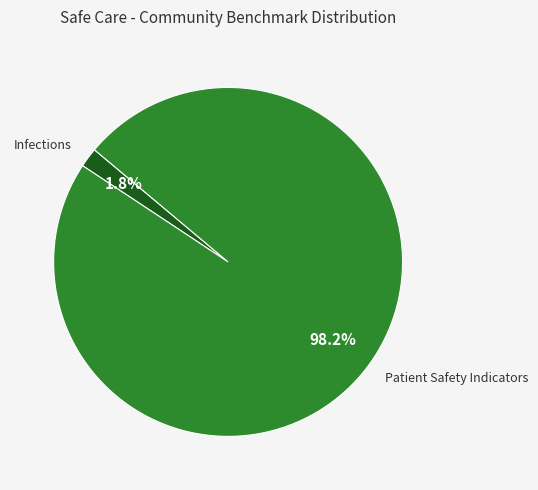

Combined, what portion of the pie is Infections and Patient Safety Indicators?

100.0%